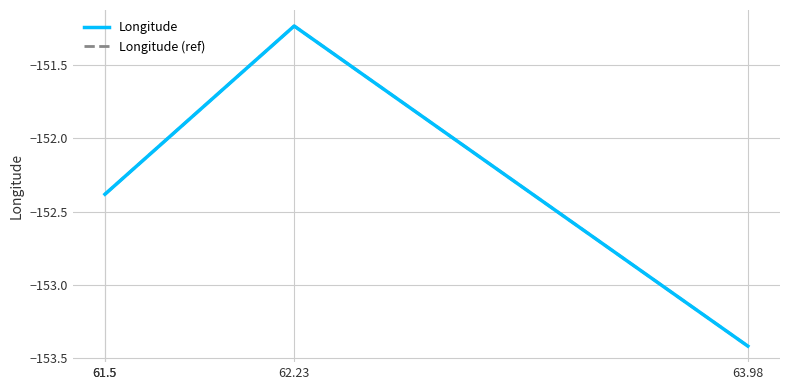

True or false: Longitude (ref) and Longitude intersect in this chart.

False